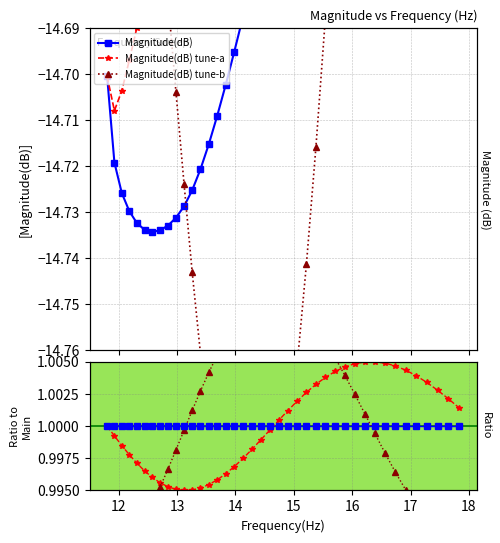

How many values in the tune-a / main series are below 1?

20